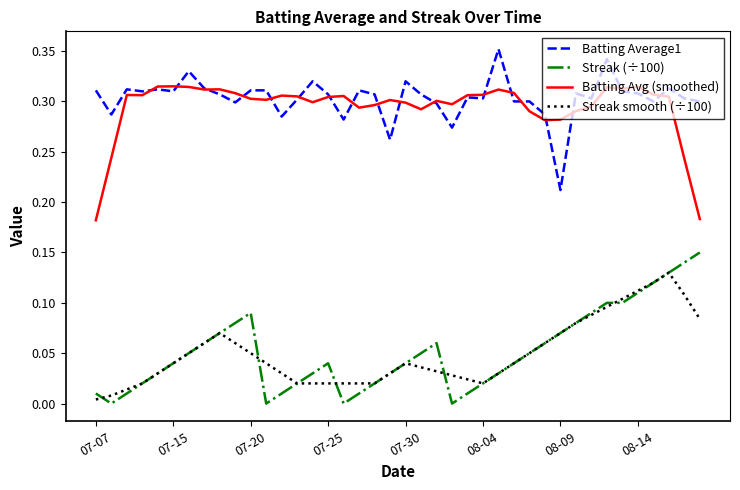

True or false: Batting Avg (smoothed) and Streak smooth (÷100) intersect in this chart.

False